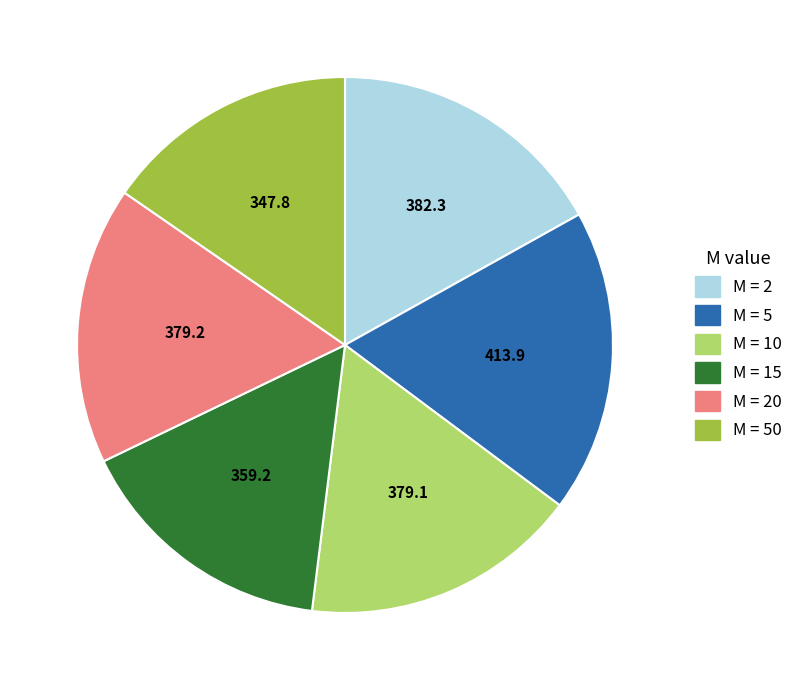

Does any single category account for the majority?

No